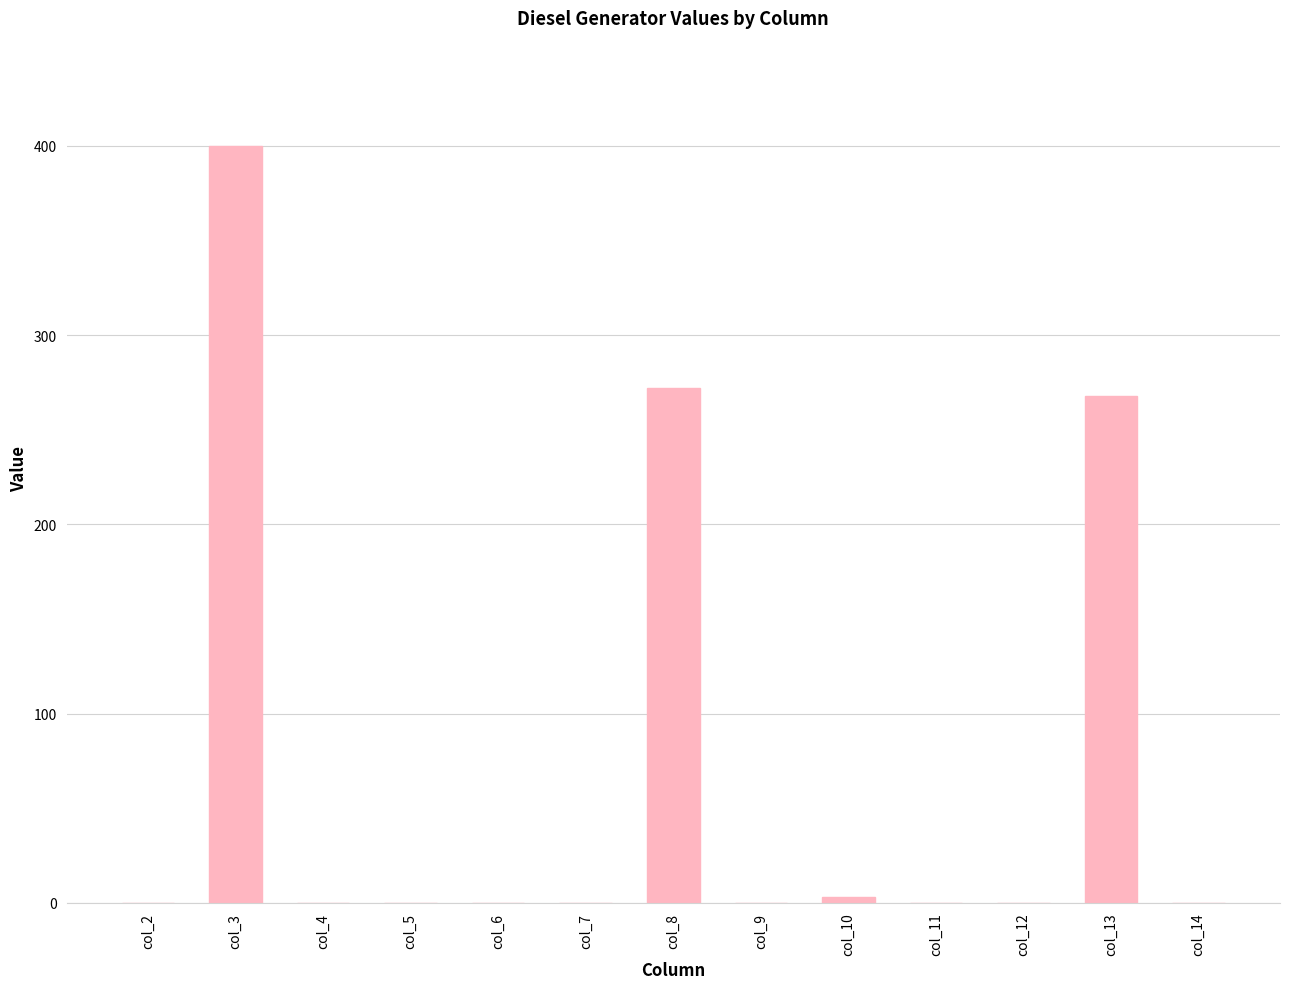

Count the number of data series in this chart.

1